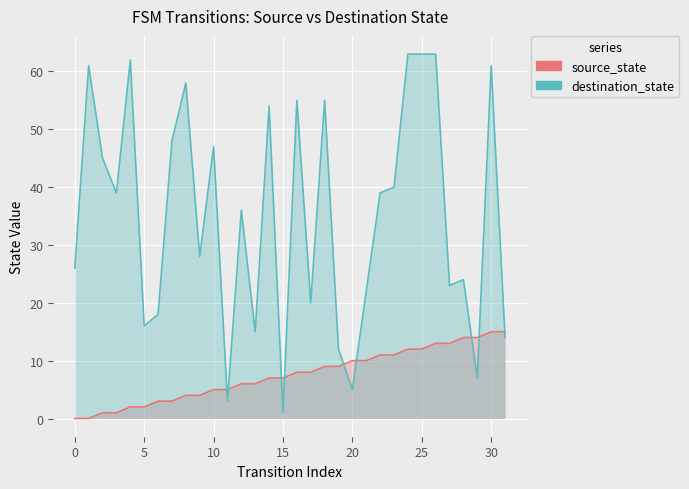

Rank the series at 13 from lowest to highest value.

source_state, destination_state